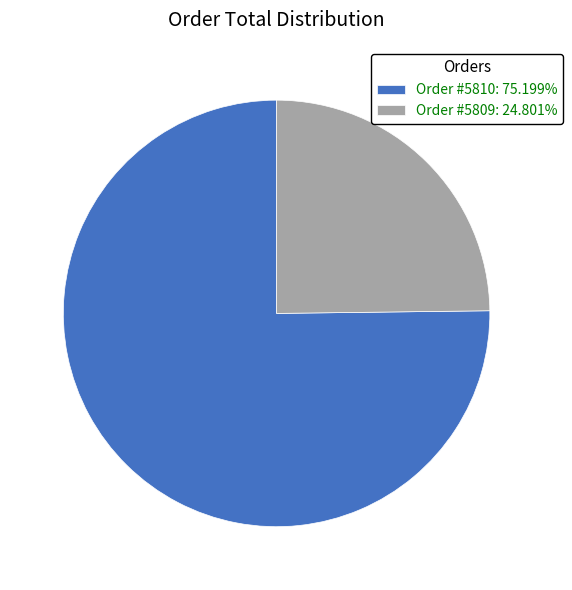

Combined, do Order #5809: 24.801% and Order #5810: 75.199% account for over 50%?

Yes